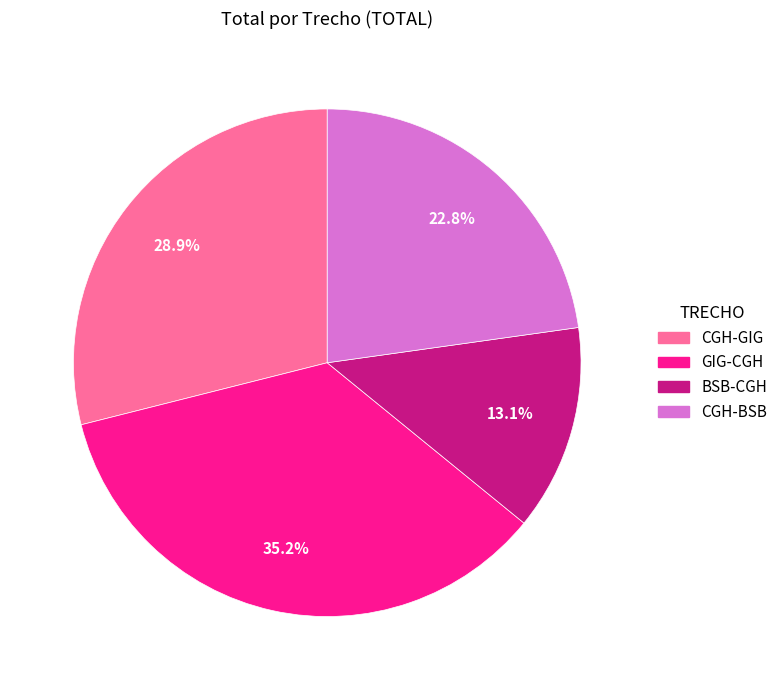

To the nearest percent, what is the average slice percentage?

25%